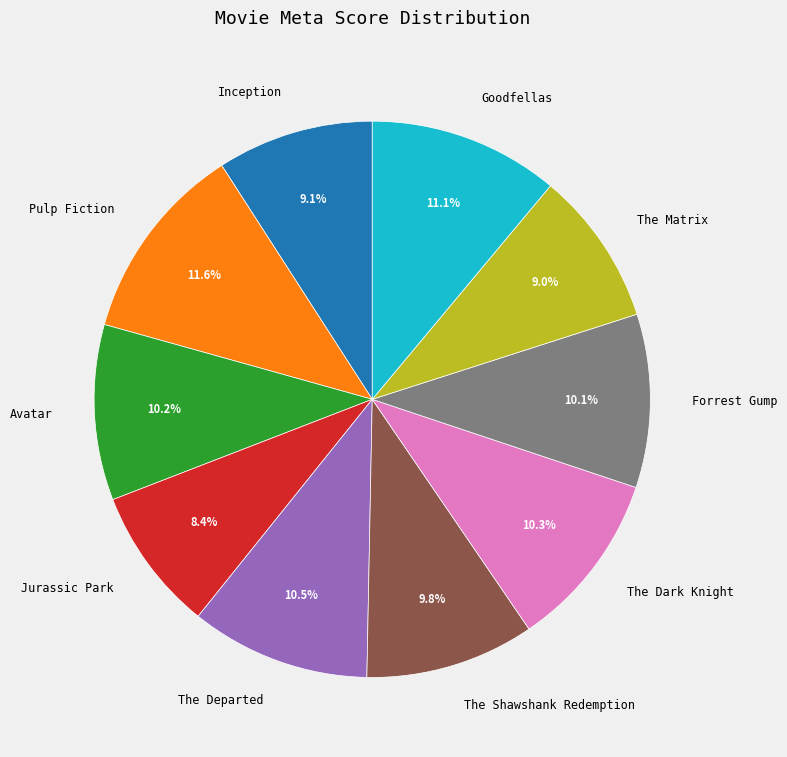

To the nearest percent, what portion does The Shawshank Redemption represent?

10%